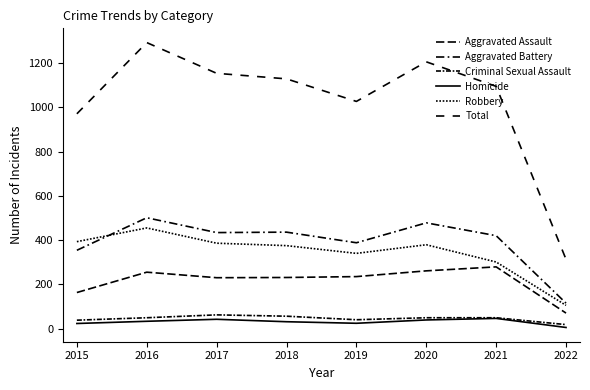

The Total series shows 1293 at 2016. True or false?

True